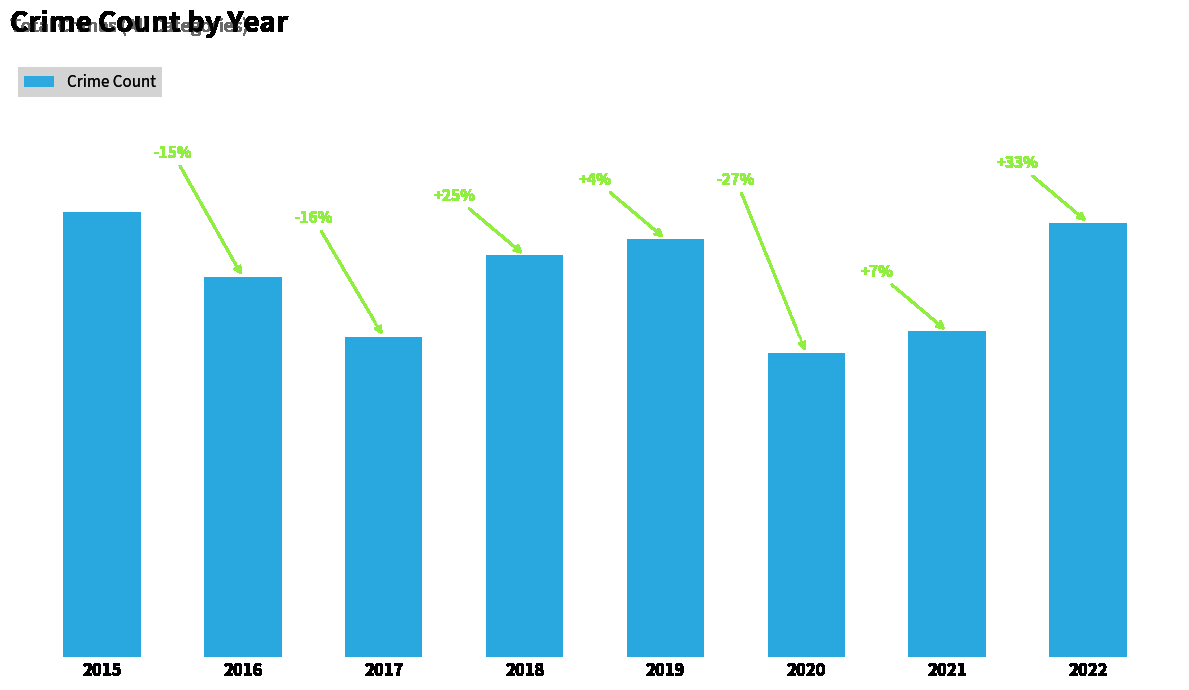

What is the minimum value shown in the chart?

56